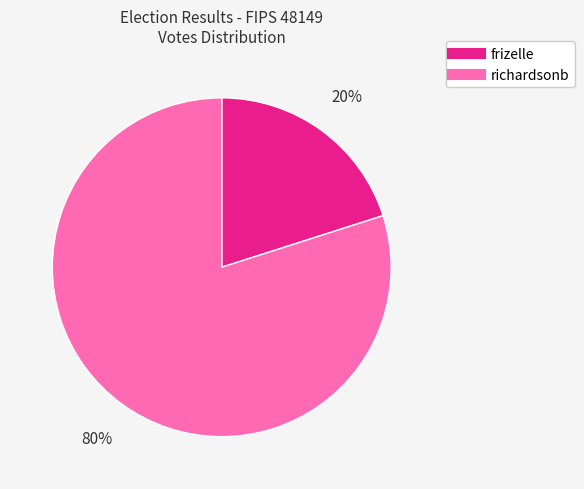

The richardsonb slice represents 86% of the pie. True or false?

False